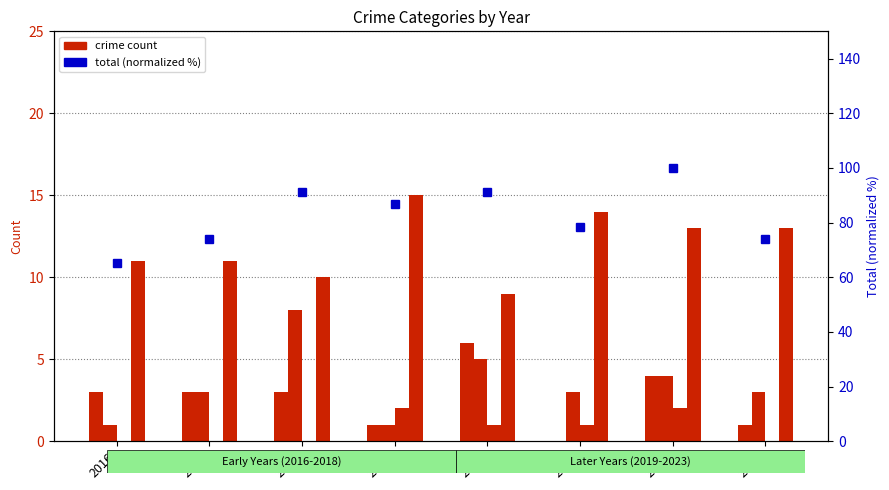

What is the value of the Aggravated Assault bar at the 4th from the left?

1.0